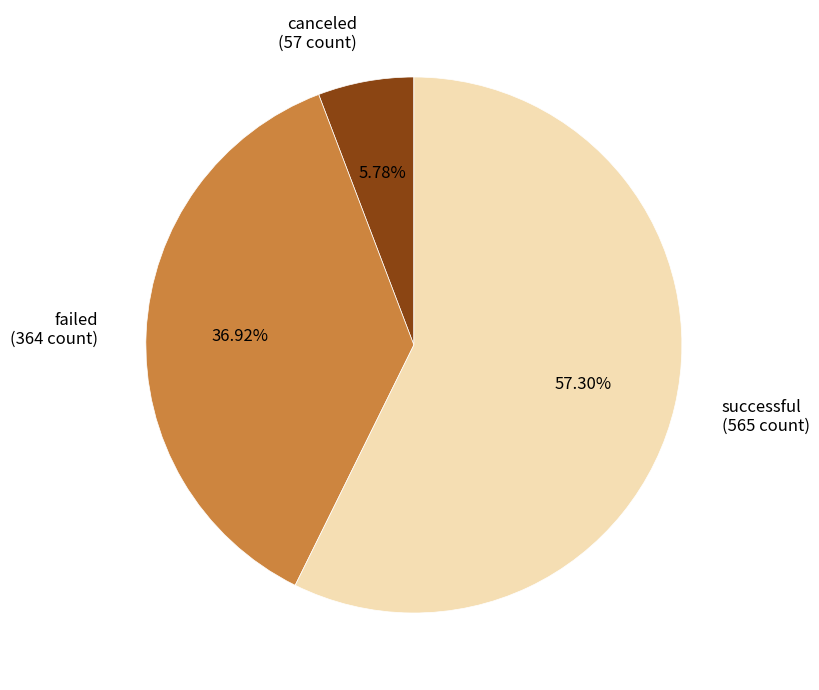

Which slice is the largest?

successful